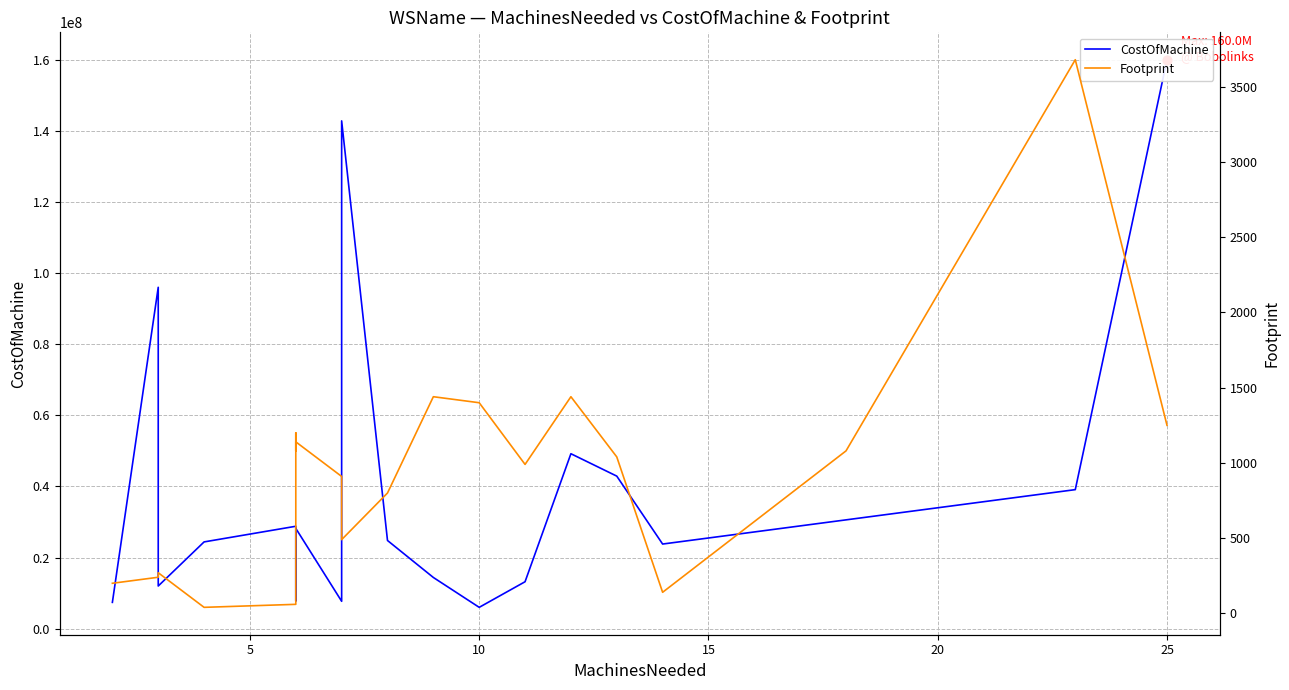

At how many categories does at least one series exceed 126351491?

2